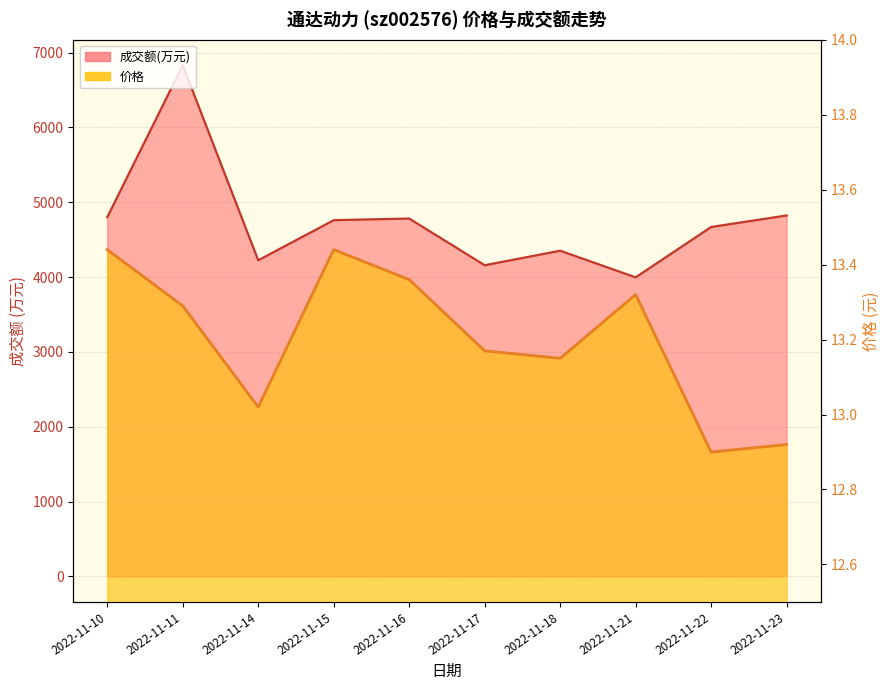

What is the average value of the 成交额(万元) series?

4739.4